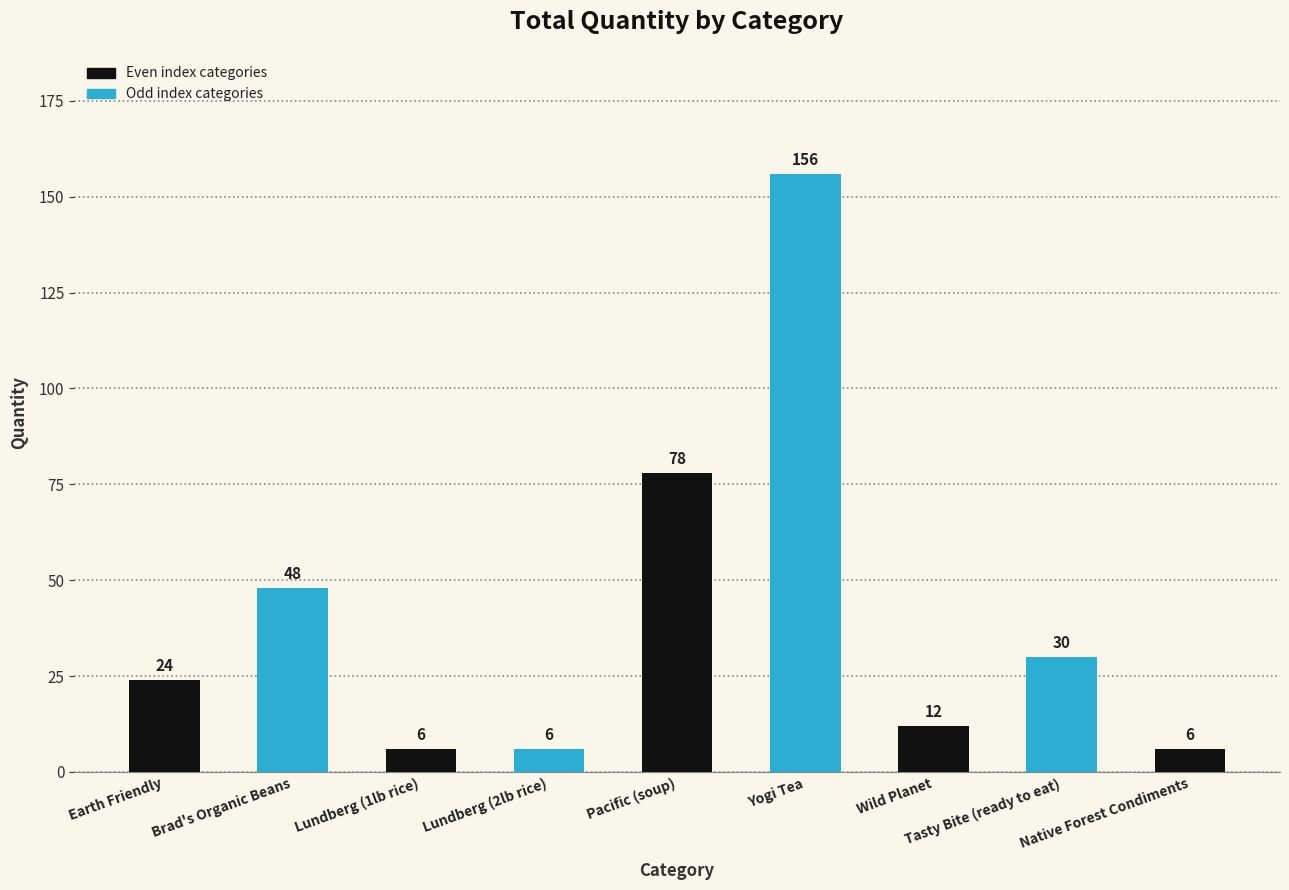

Which category has the highest value across all series?

Yogi Tea